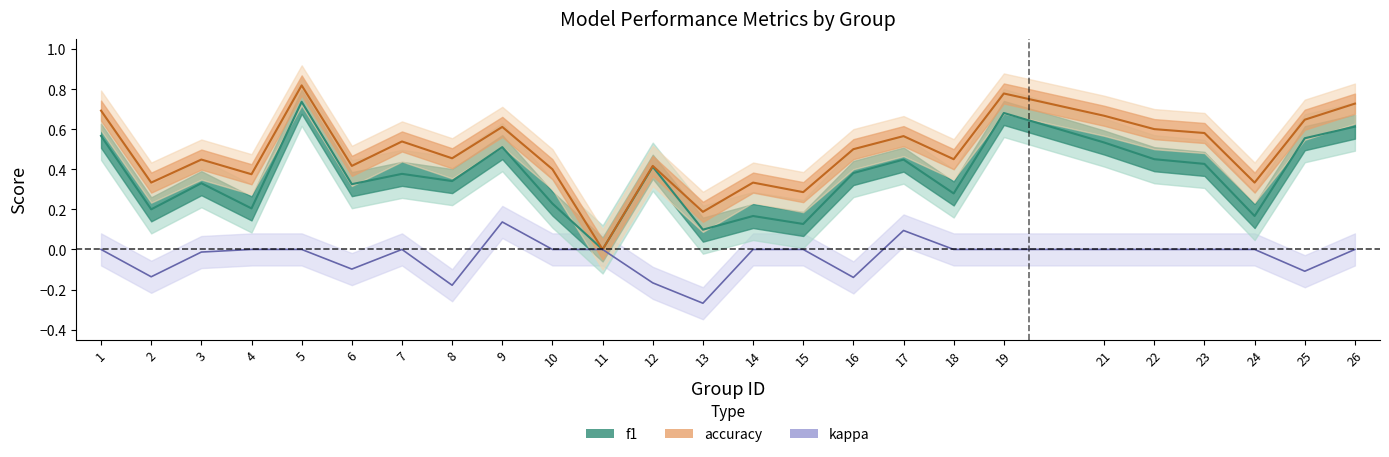

True or false: accuracy and kappa cross at least once.

False